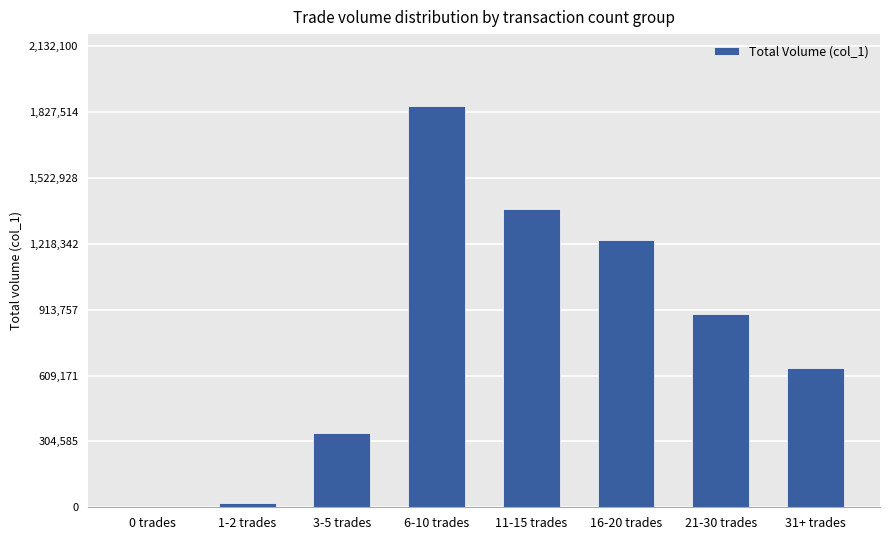

Reading left to right, list all the values displayed in this chart.

0 trades=0	1-2 trades=22000	3-5 trades=342000	6-10 trades=1854000	11-15 trades=1378000	16-20 trades=1238000	21-30 trades=894000	31+ trades=646000